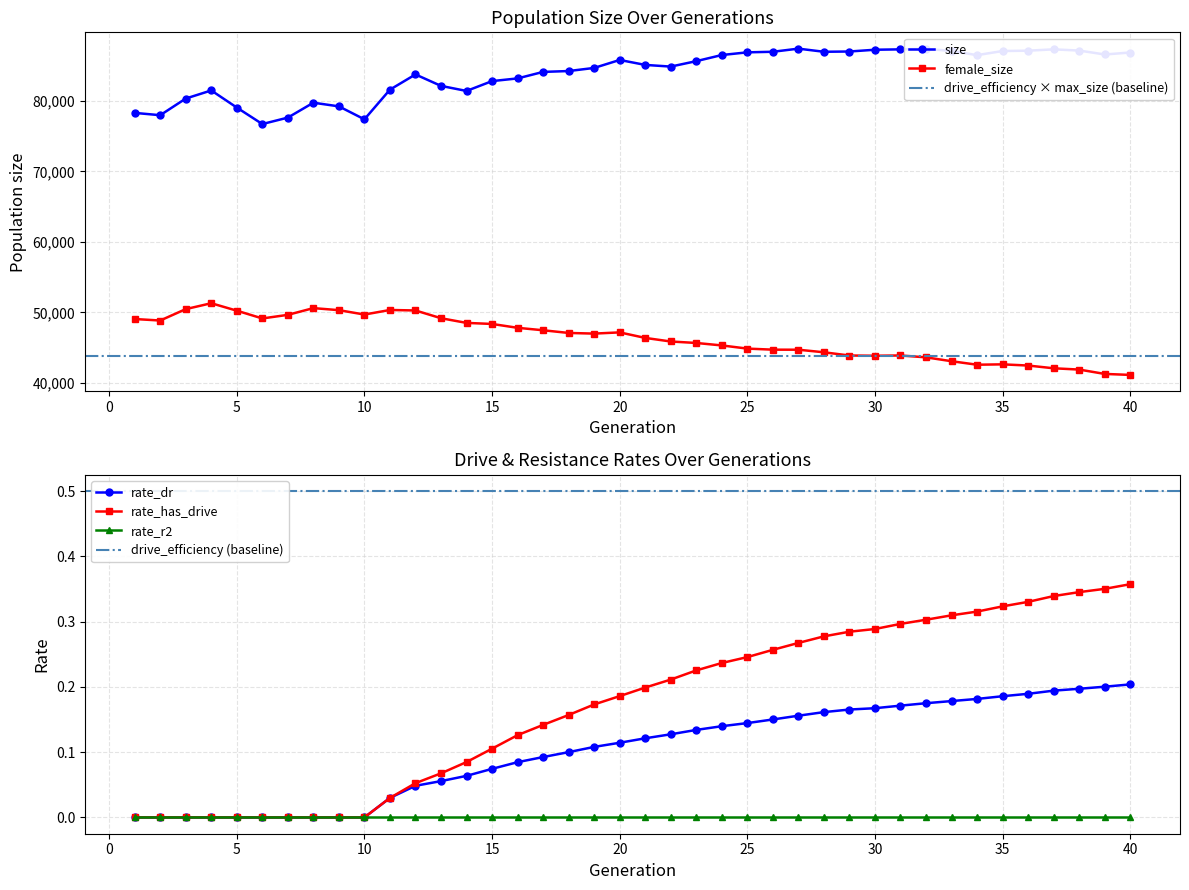

At which category does female_size reach its first local valley?

2